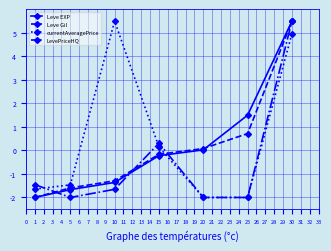

True or false: LevePriceHQ has more than 1 points higher than both neighbors.

False